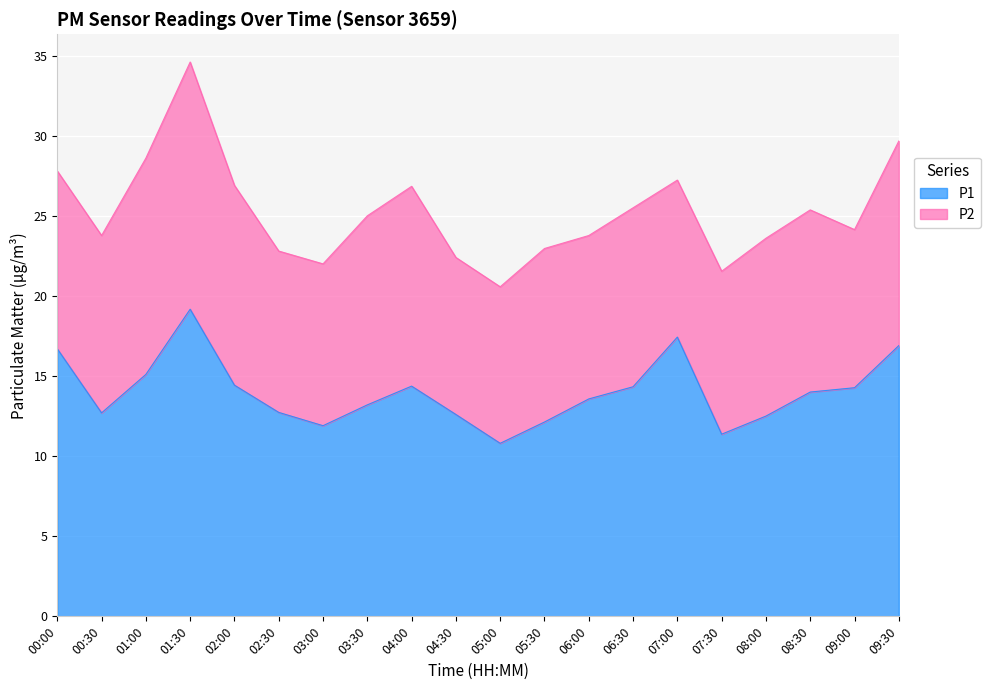

Approximately how many times larger is the value at 03:00 compared to 06:00?

0.9